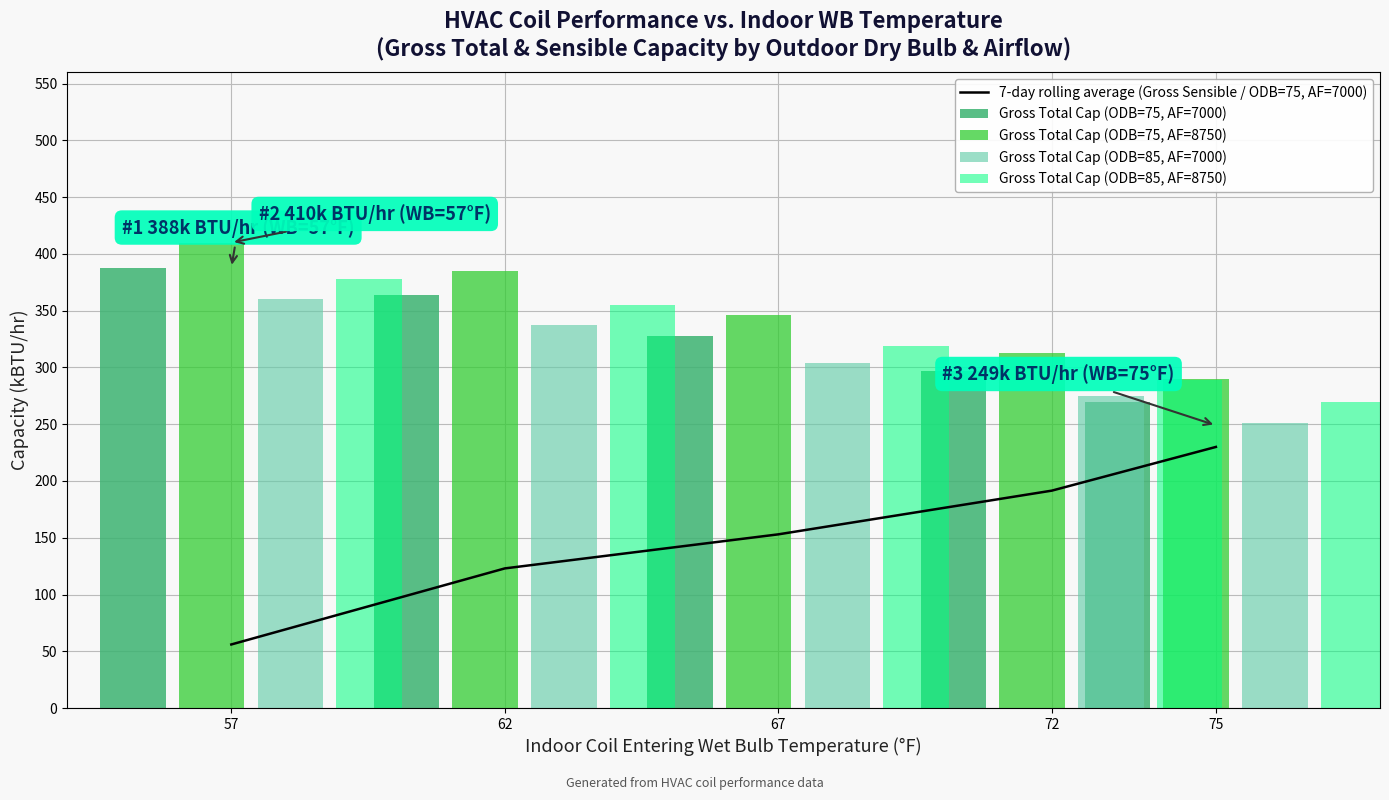

Which series changed the most between 75 and 67?

7-day rolling average (Gross Sensible / ODB=75, AF=7000)